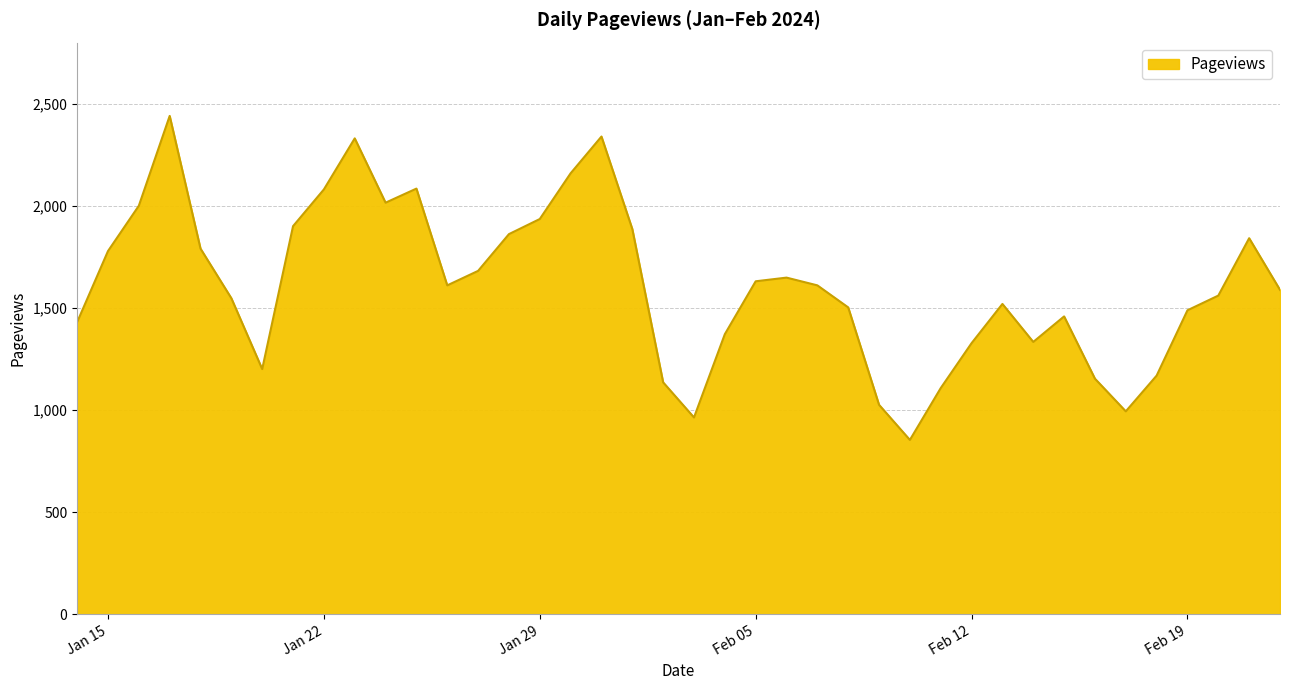

What is the maximum value shown in the chart?

2441